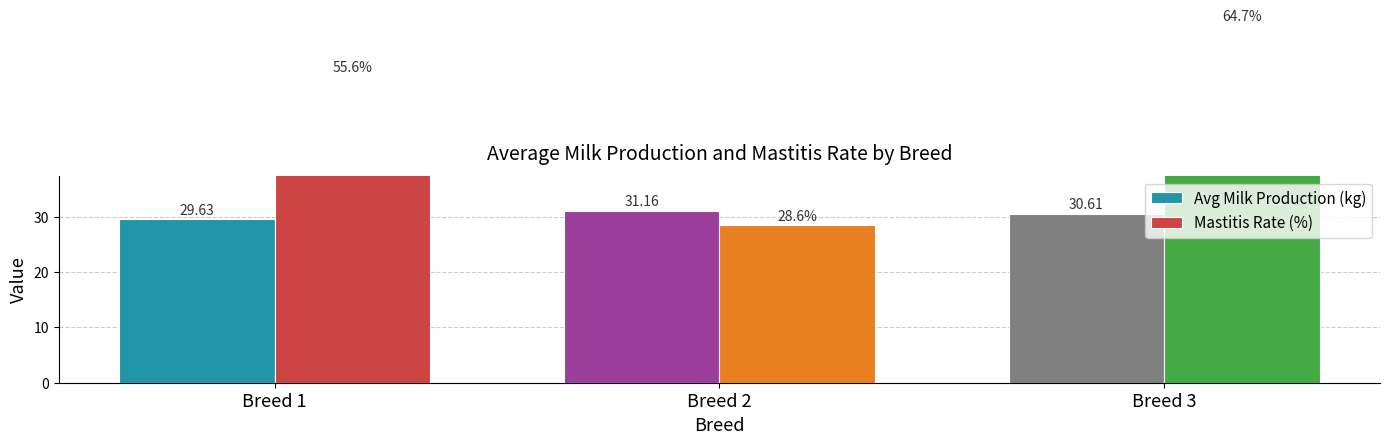

List the labels in order of Mastitis Rate (%) value, largest first.

Breed 3, Breed 1, Breed 2